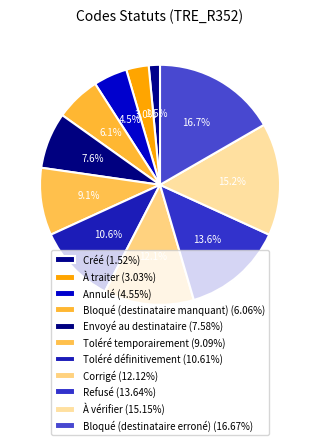

Rank the categories by value from highest to lowest.

Bloqué (destinataire erroné), À vérifier, Refusé, Corrigé, Toléré définitivement, Toléré temporairement, Envoyé au destinataire, Bloqué (destinataire manquant), Annulé, À traiter, Créé